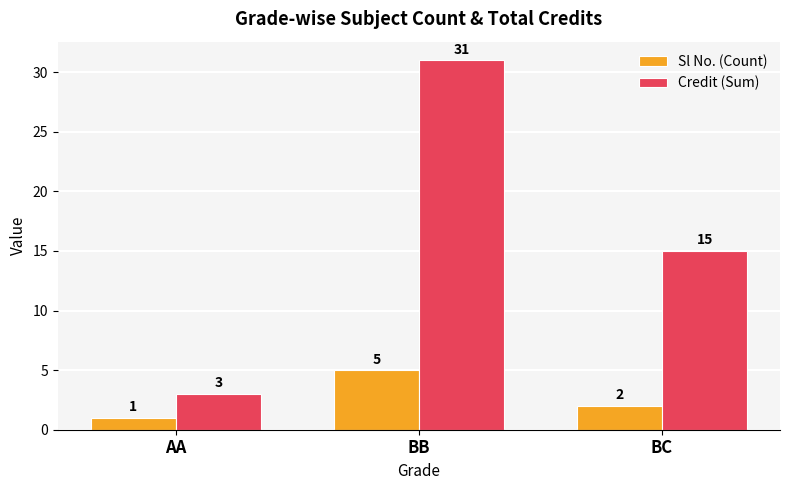

Is the value of Sl No. (Count) at BB greater than the value of Credit (Sum) at BB?

No